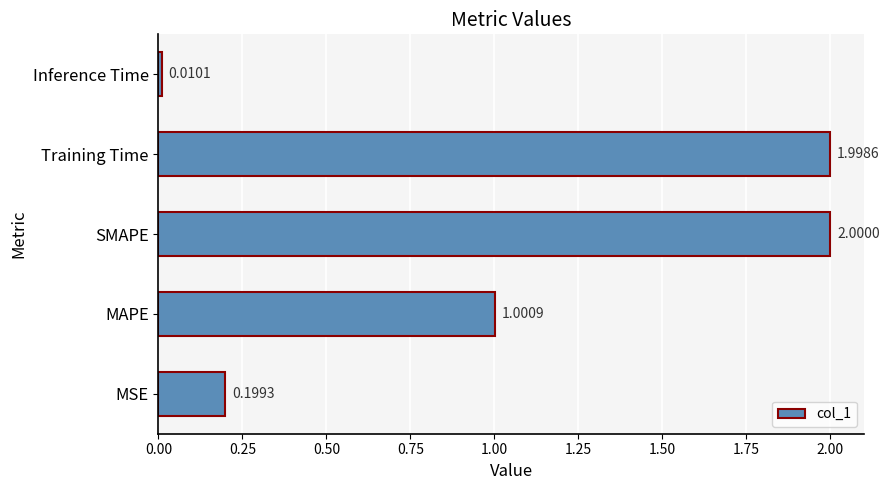

How many bars are there in total?

5